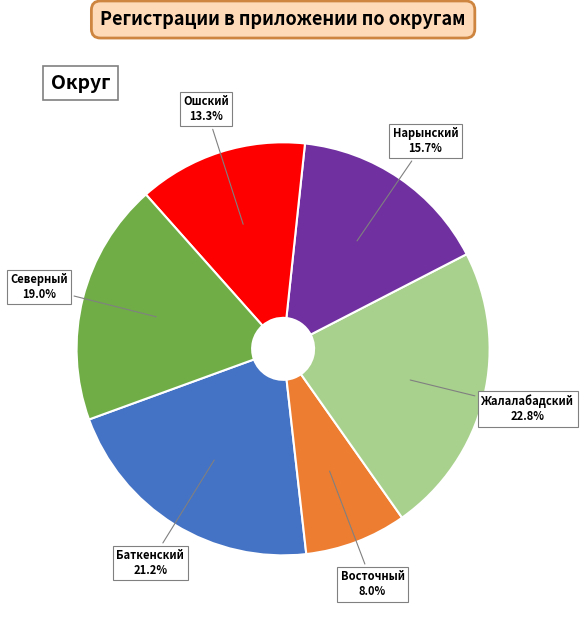

Is there any slice that represents more than half of the pie?

No